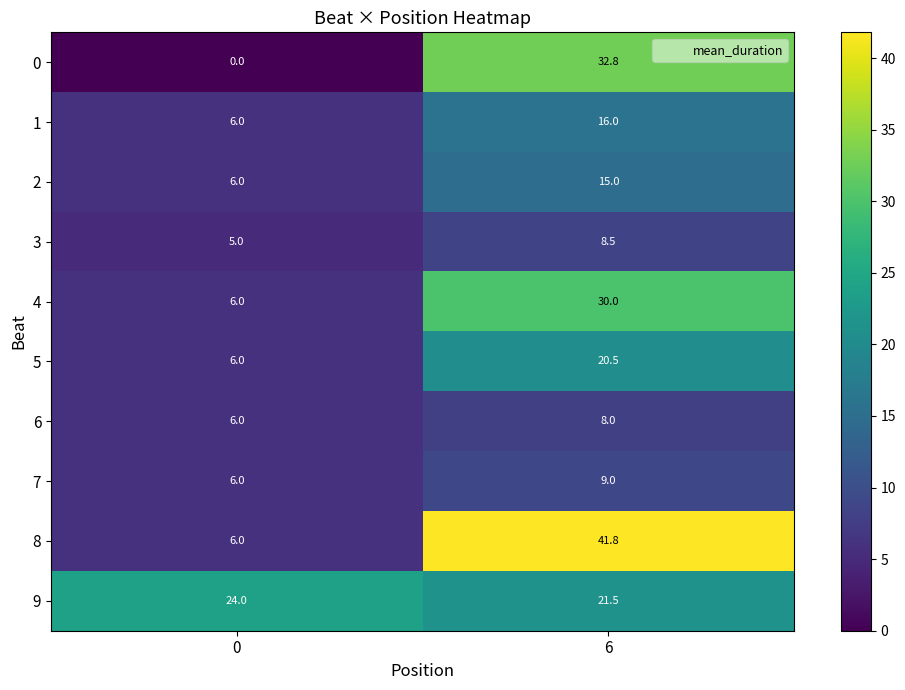

Which series has the largest total across all categories?

8